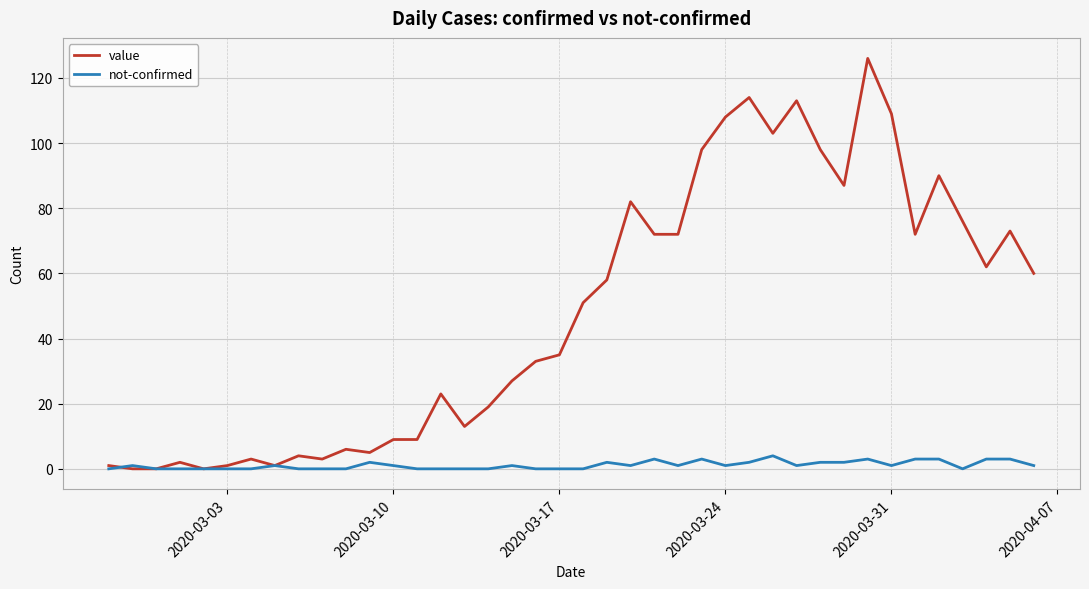

What is the average value of the not-confirmed series?

1